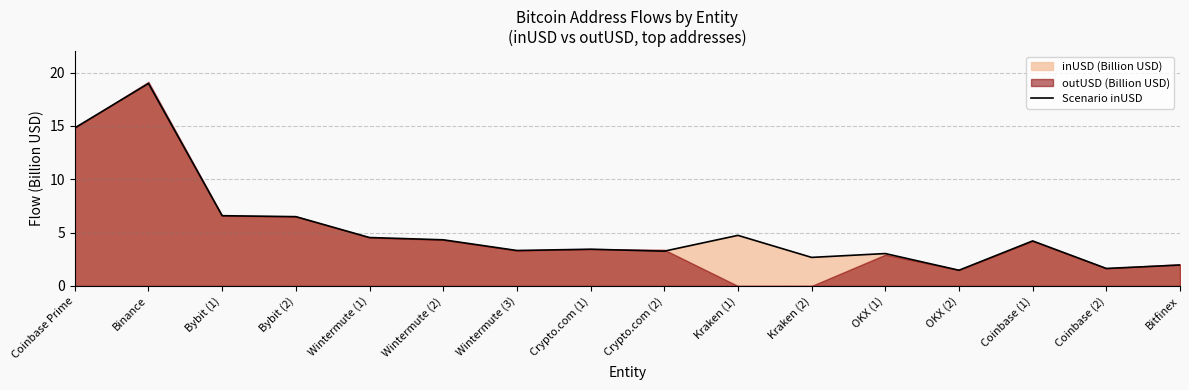

What is the greatest value displayed?

19.0